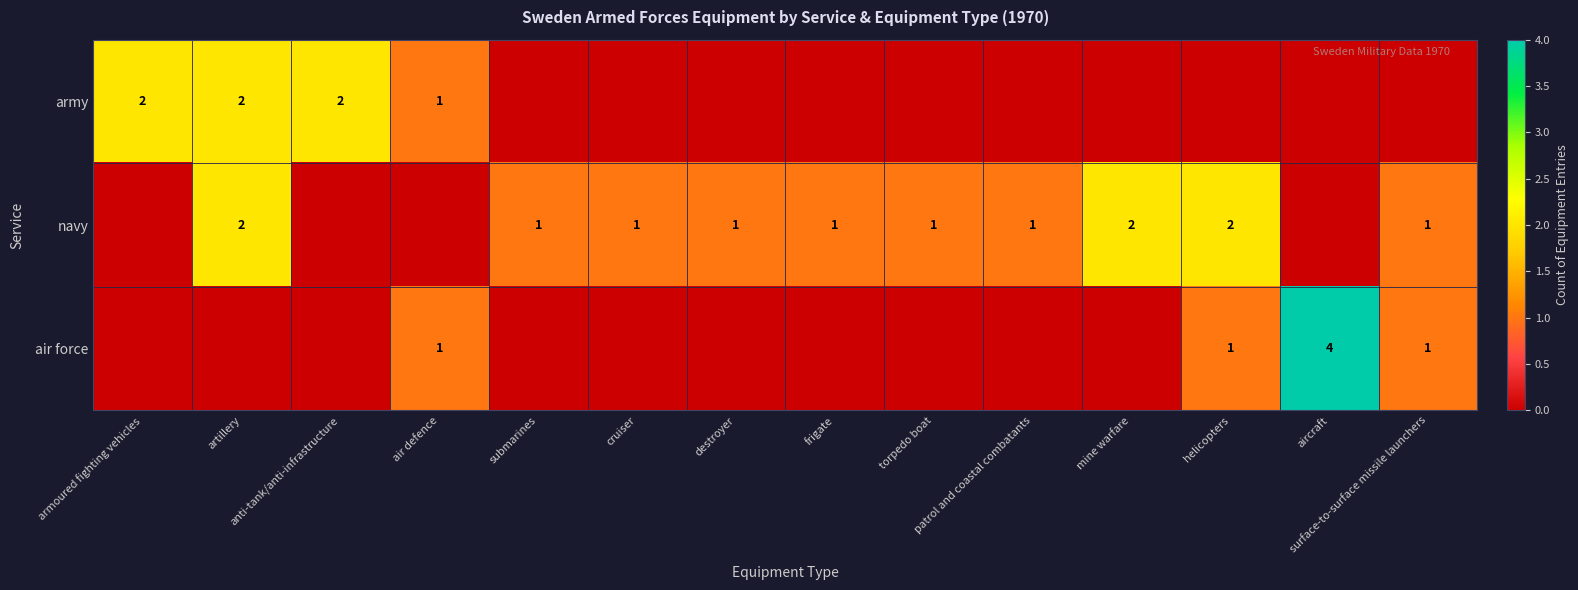

Which label corresponds to the smallest value in the chart?

submarines